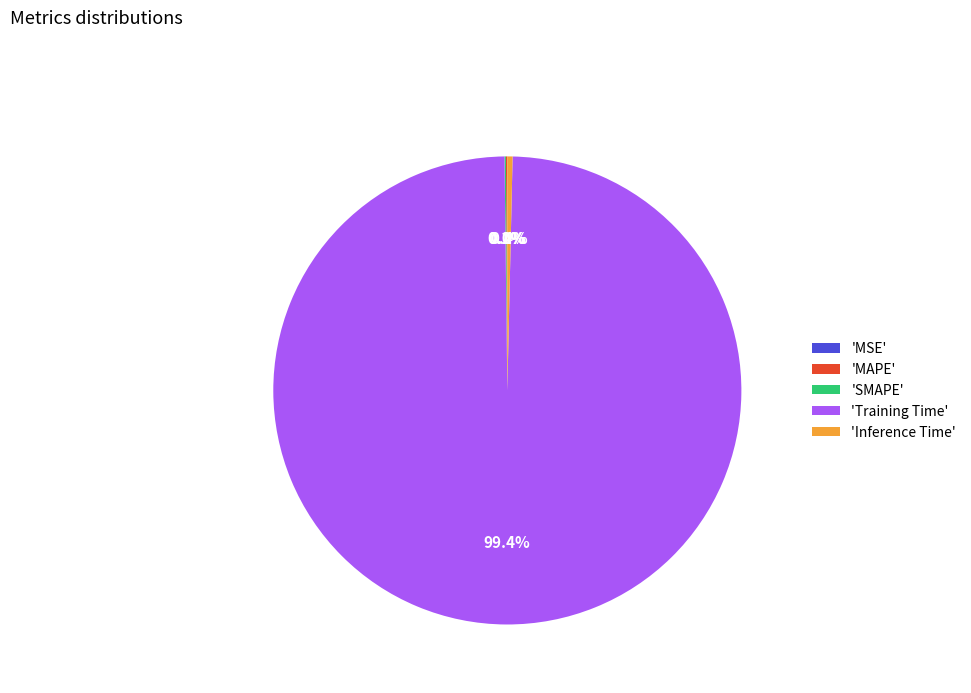

How much of the chart is everything except 'Training Time'?

0.6%